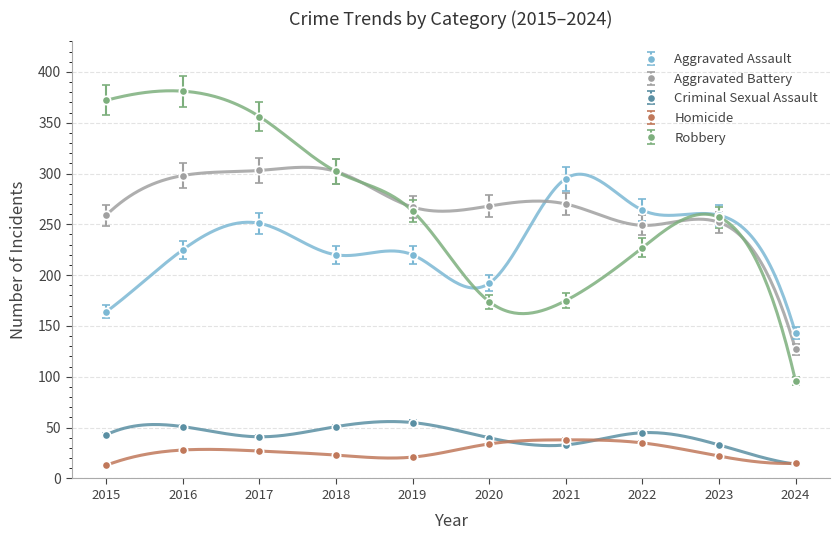

Where is Robbery nearest to the value 238?

2022